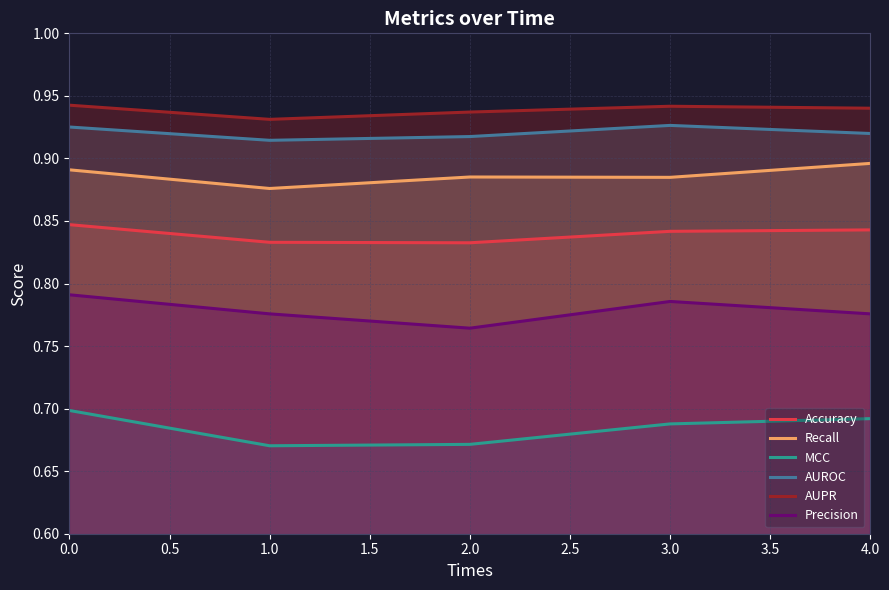

Reading right to left, list all the values displayed in this chart.

Accuracy: 0.8	0.8	0.8	0.8	0.8
Recall: 0.9	0.9	0.9	0.9	0.9
MCC: 0.7	0.7	0.7	0.7	0.7
AUROC: 0.9	0.9	0.9	0.9	0.9
AUPR: 0.9	0.9	0.9	0.9	0.9
Precision: 0.8	0.8	0.8	0.8	0.8